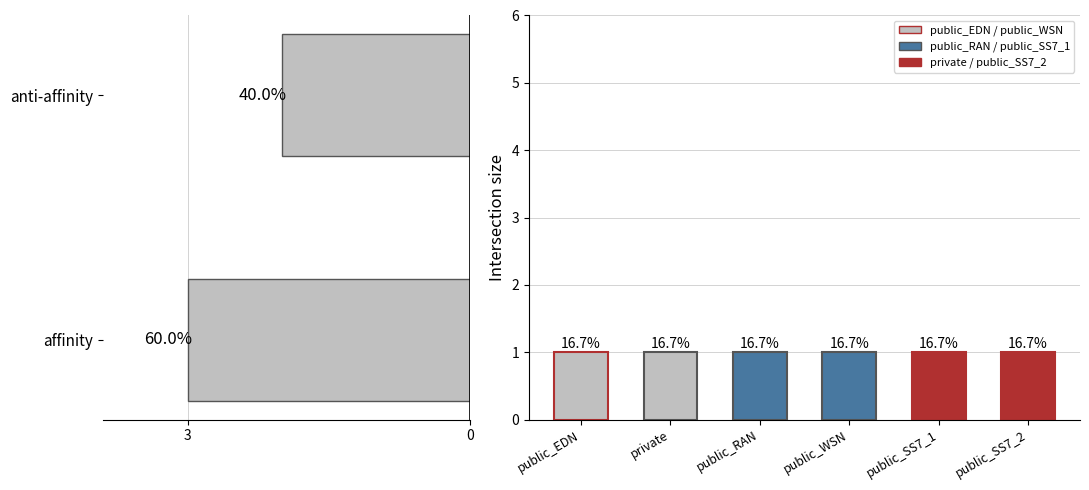

What is the smallest value displayed?

2